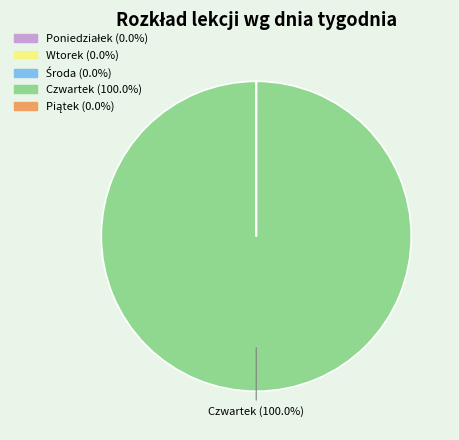

Is there a majority slice in this chart?

Yes